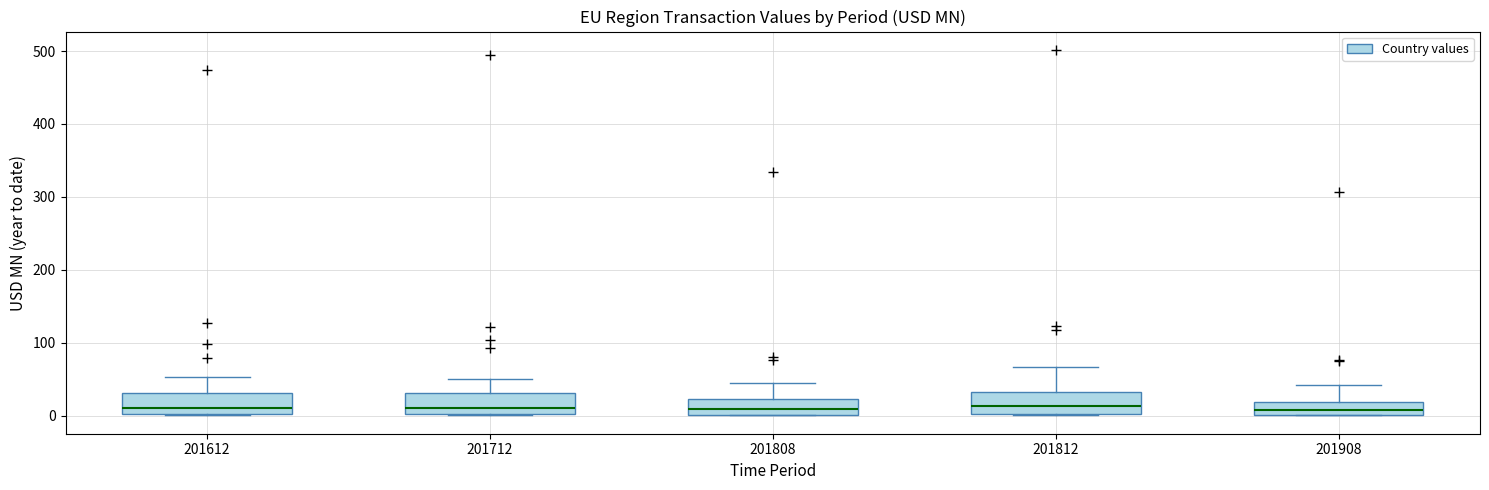

Reading left to right, read every box against the y-axis: the position of its median line, the range the box covers, and the ends of its whiskers. The values are not printed on the chart, so give them approximately, as read against the axis.

201612: median 10, box 0 to 30, whiskers 0 to 50
201712: median 10, box 0 to 30, whiskers 0 to 50
201808: median 10, box 0 to 20, whiskers 0 to 40
201812: median 10, box 0 to 30, whiskers 0 to 70
201908: median 10, box 0 to 20, whiskers 0 to 40